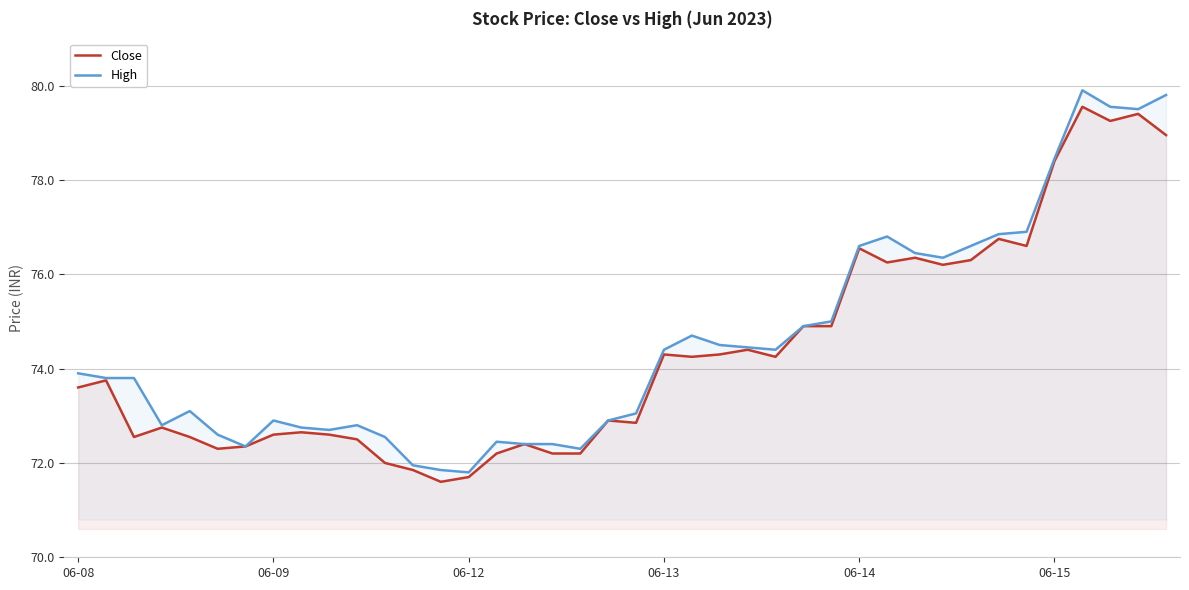

Which series has the widest spread of values?

High